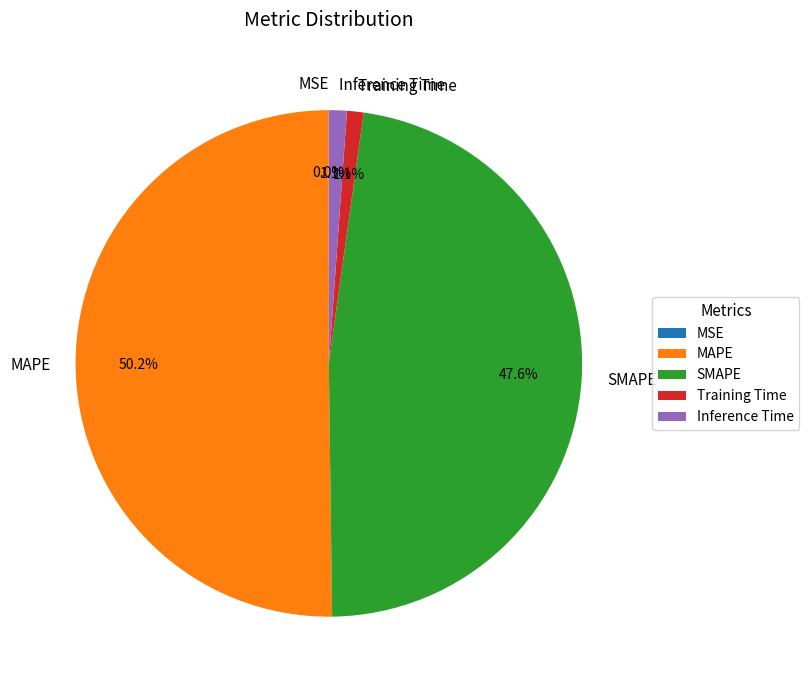

To the nearest percent, what is the difference between the largest and smallest slice percentages?

50%